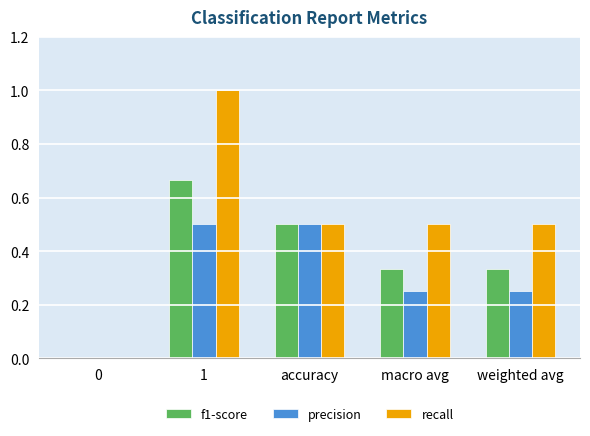

What is the maximum value shown in the chart?

1.0